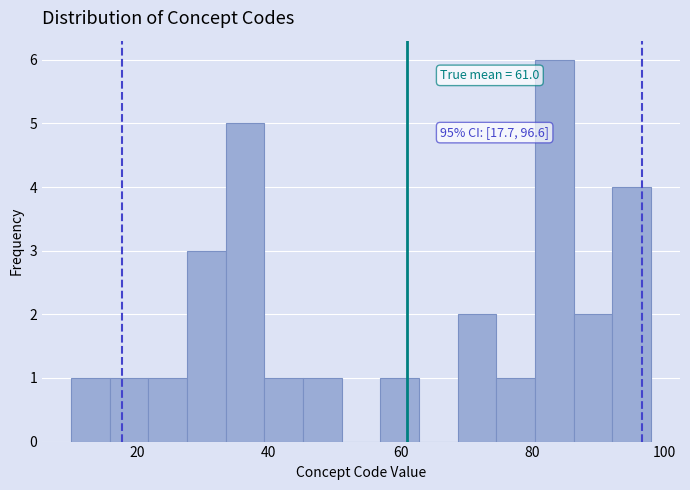

Read against the x-axis, roughly where is the centre of the tallest bar?

84